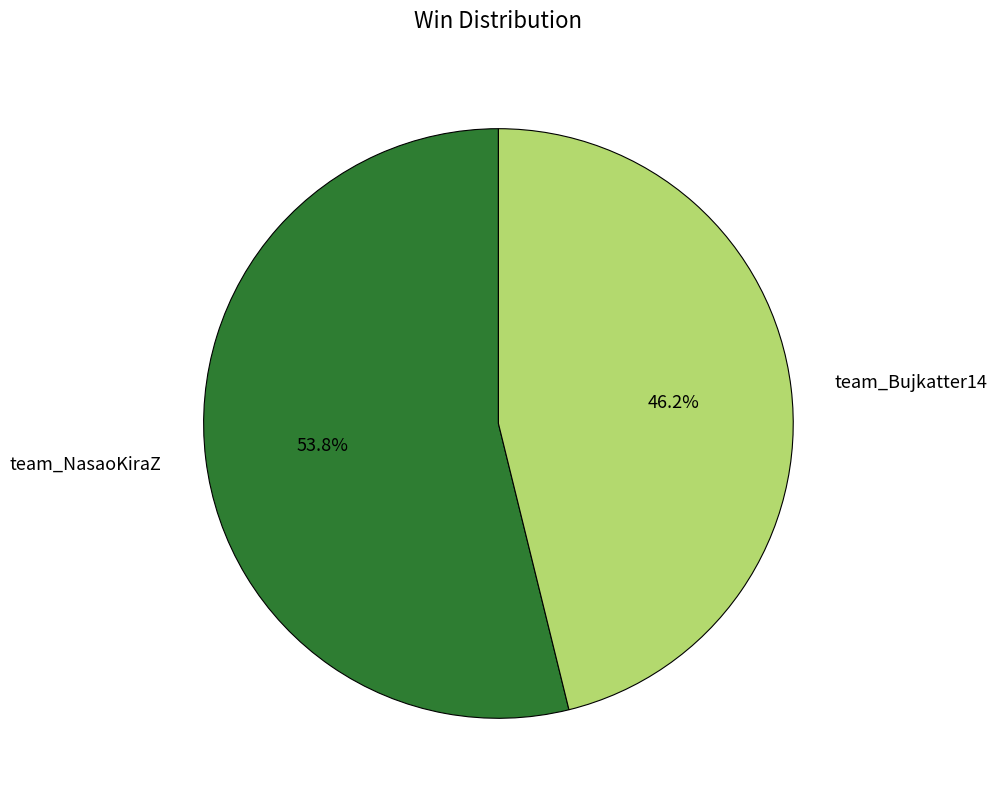

Is the sum of team_NasaoKiraZ and team_Bujkatter14 greater than half?

Yes